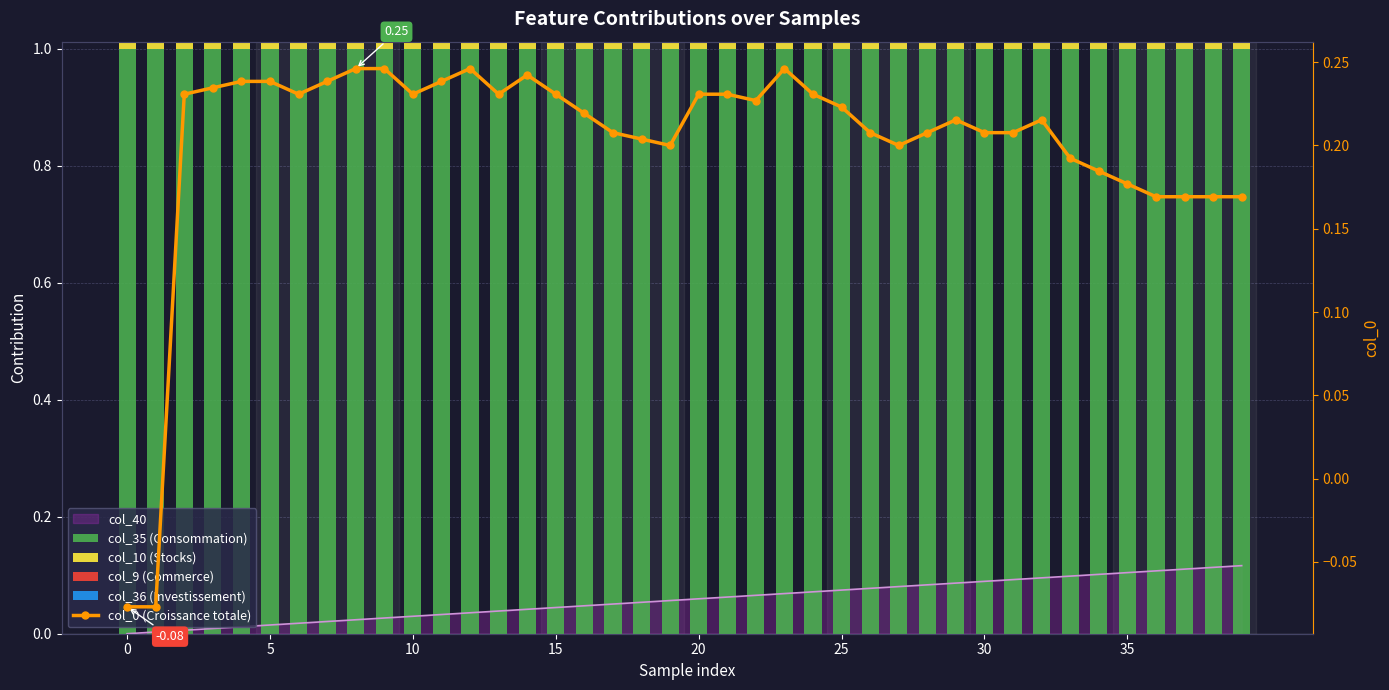

What is the label of the 2nd bar from the right?

38